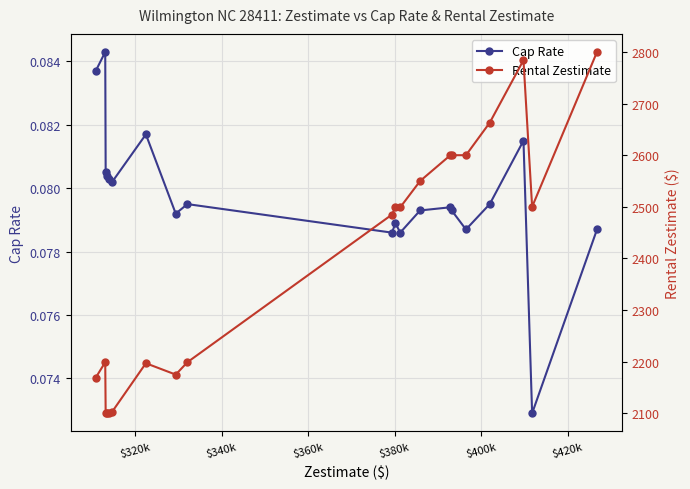

True or false: Cap Rate and Rental Zestimate intersect in this chart.

False